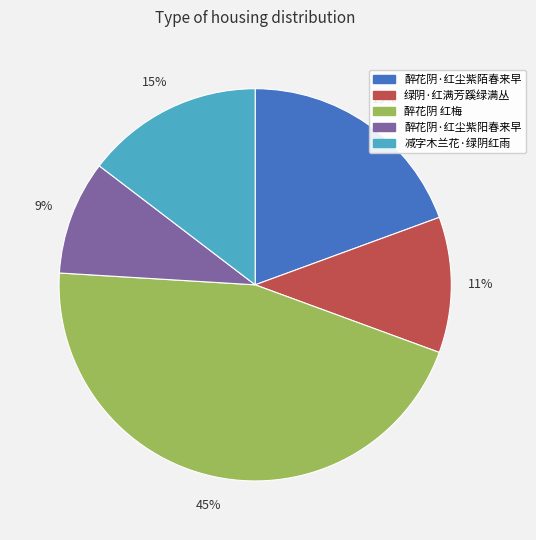

To the nearest percent, what is the combined percentage of 醉花阴·红尘紫陌春来早 and 醉花阴 红梅?

65%